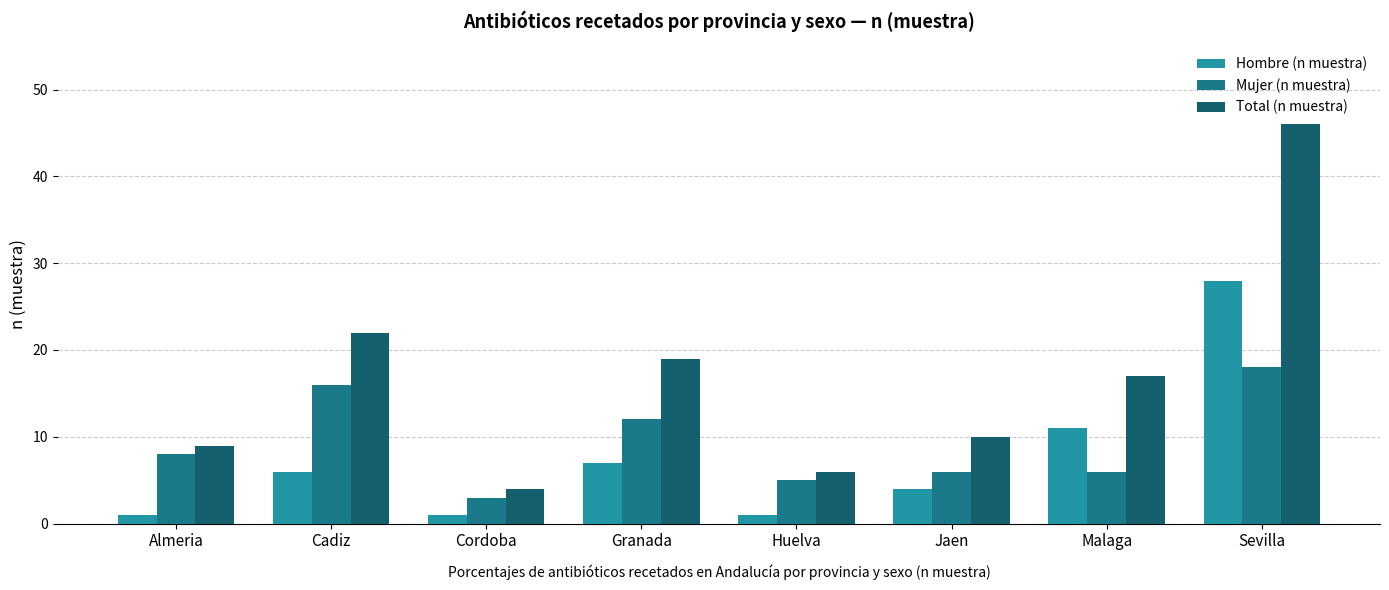

What is the sum of the Total (n muestra) values at Jaen and Granada?

29